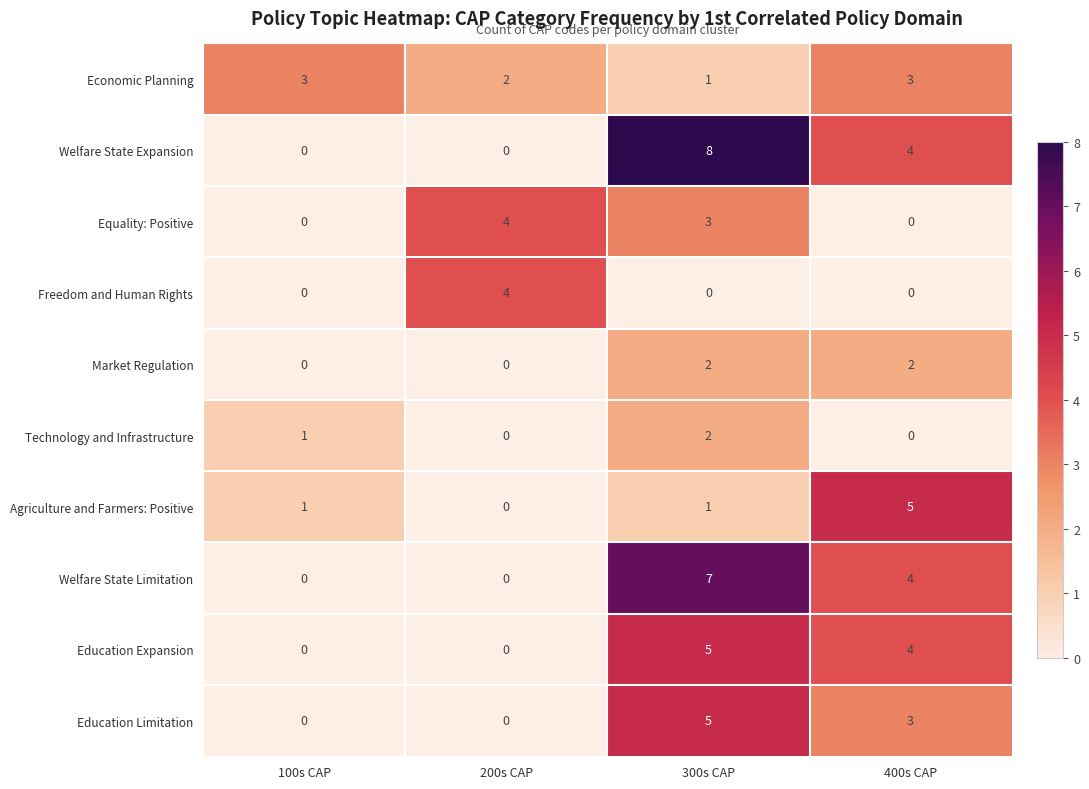

What is the difference between the Equality: Positive values at 400s CAP and 200s CAP?

4